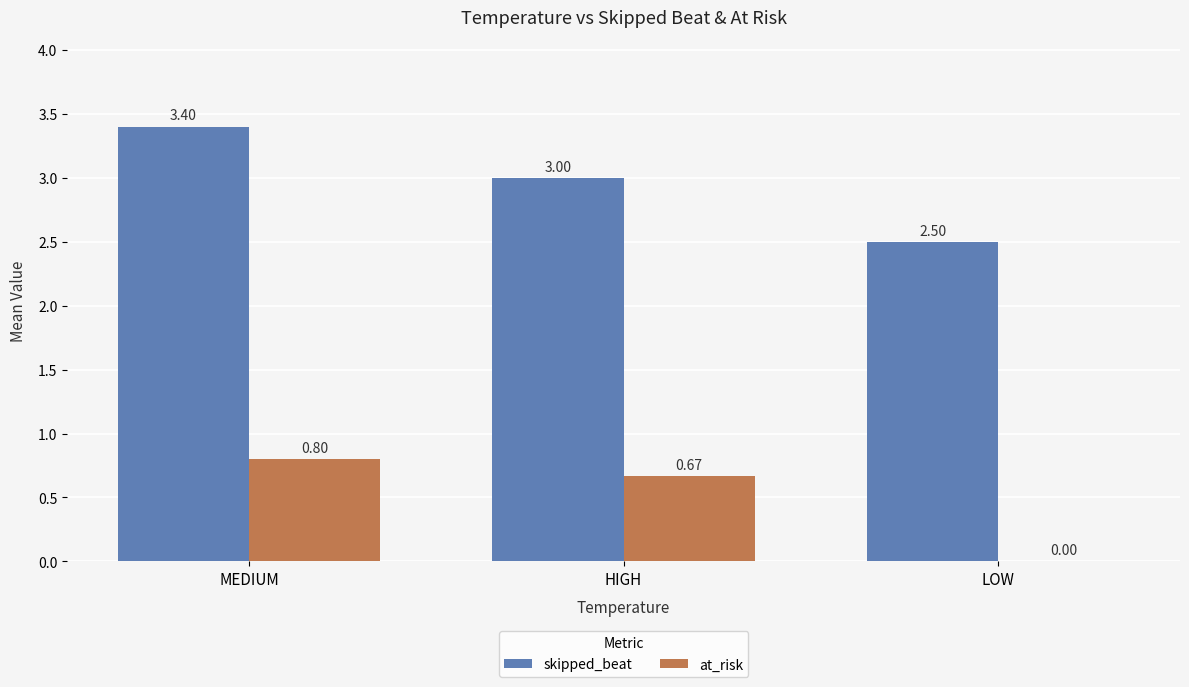

The value of skipped_beat at MEDIUM is 5.4. True or false?

False